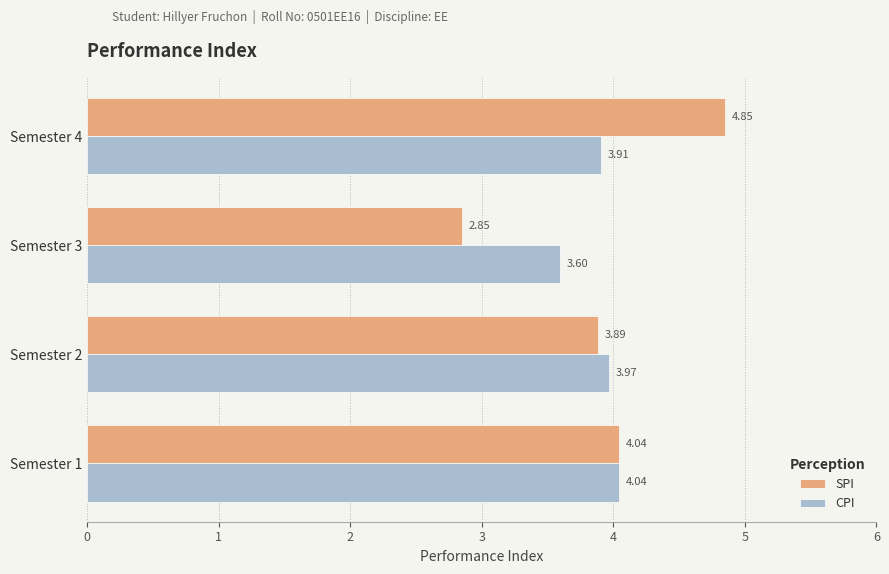

What is the difference between the SPI values at Semester 3 and Semester 4?

2.0